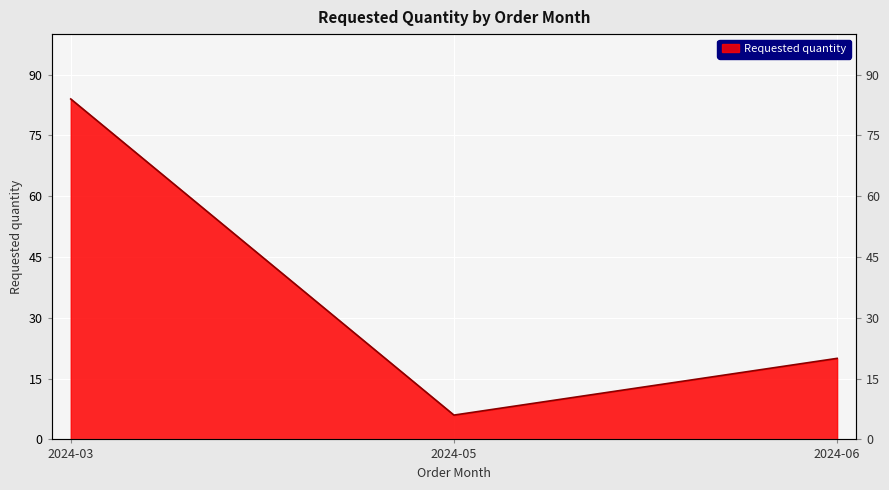

What is the difference between the maximum and minimum values?

78